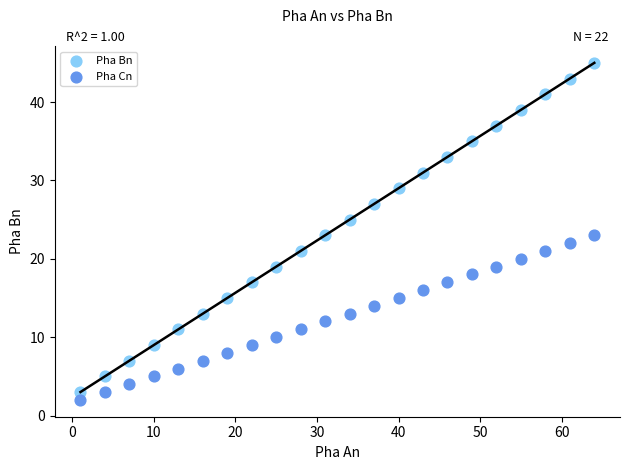

What are all the series names shown in the legend?

Pha Bn, Pha Cn